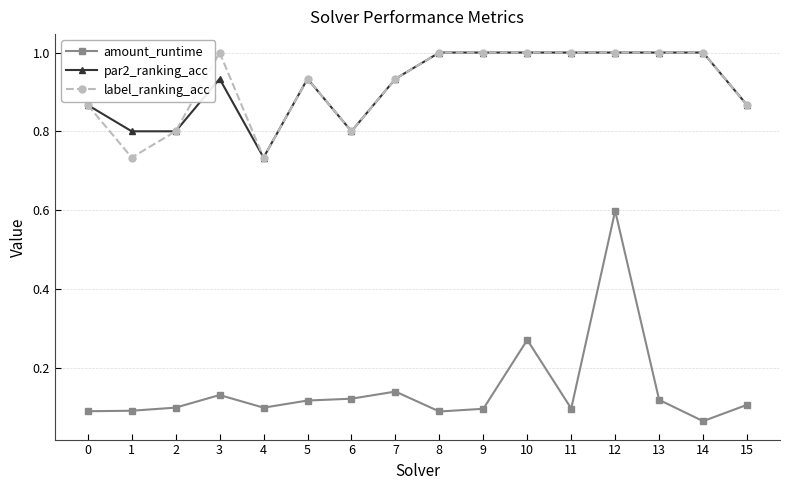

True or false: label_ranking_acc has a value of 0.3 at 12.

False